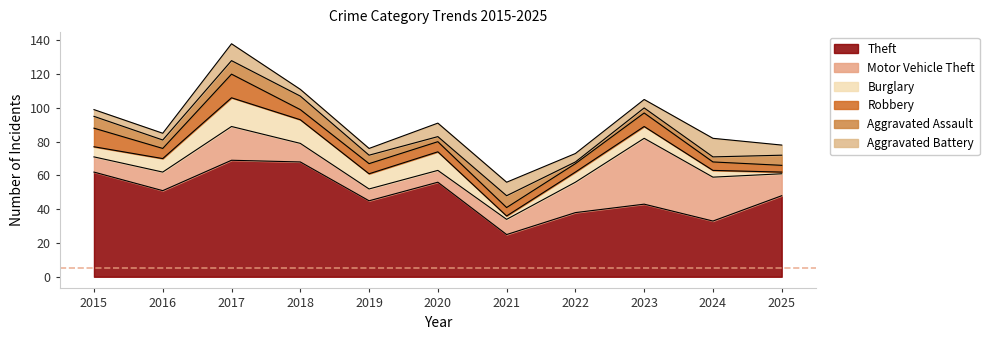

Between 2023 and 2020, which is larger?

2020